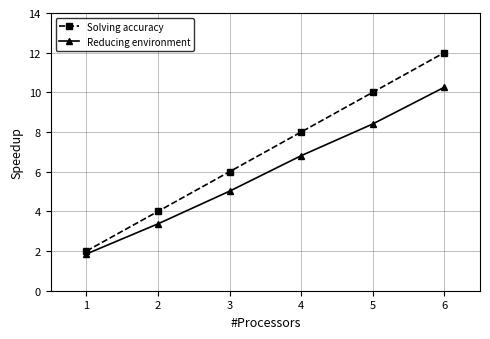

Reading left to right, list all the values displayed in this chart.

Solving accuracy: 1=2.0	2=4.0	3=6.0	4=8.0	5=10.0	6=12.0
Reducing environment: 1=1.9	2=3.4	3=5.0	4=6.8	5=8.4	6=10.3